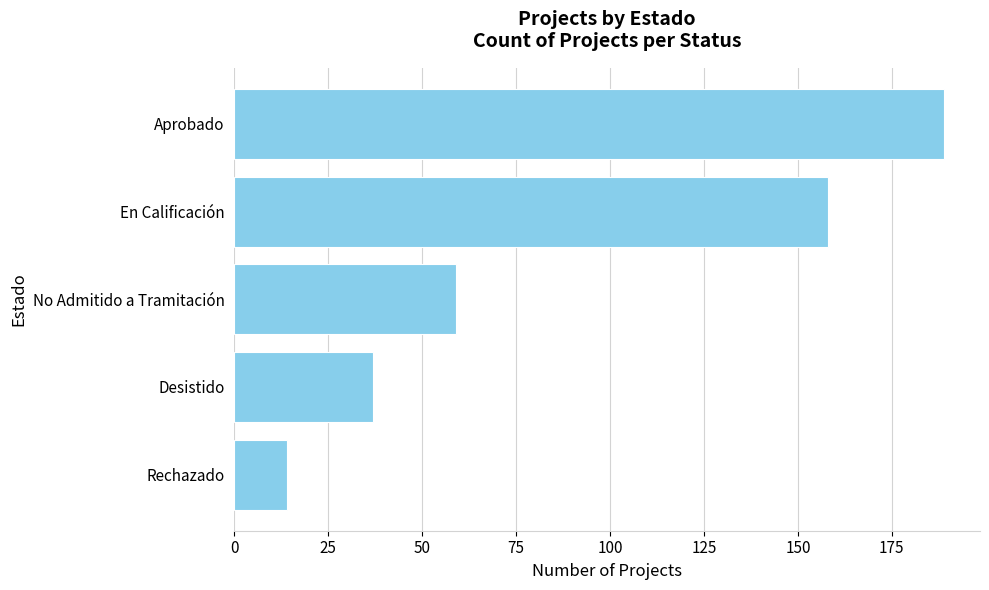

True or false: the data shows 189 at Aprobado.

True